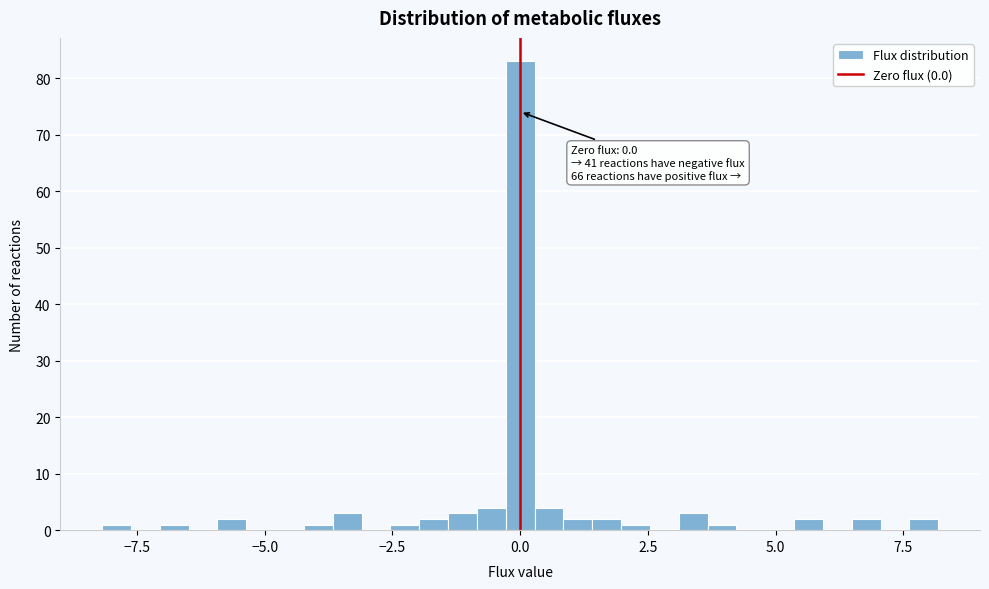

Around what value on the x-axis is the tallest bar? Give the approximate position of its centre, as read against the axis.

0.0